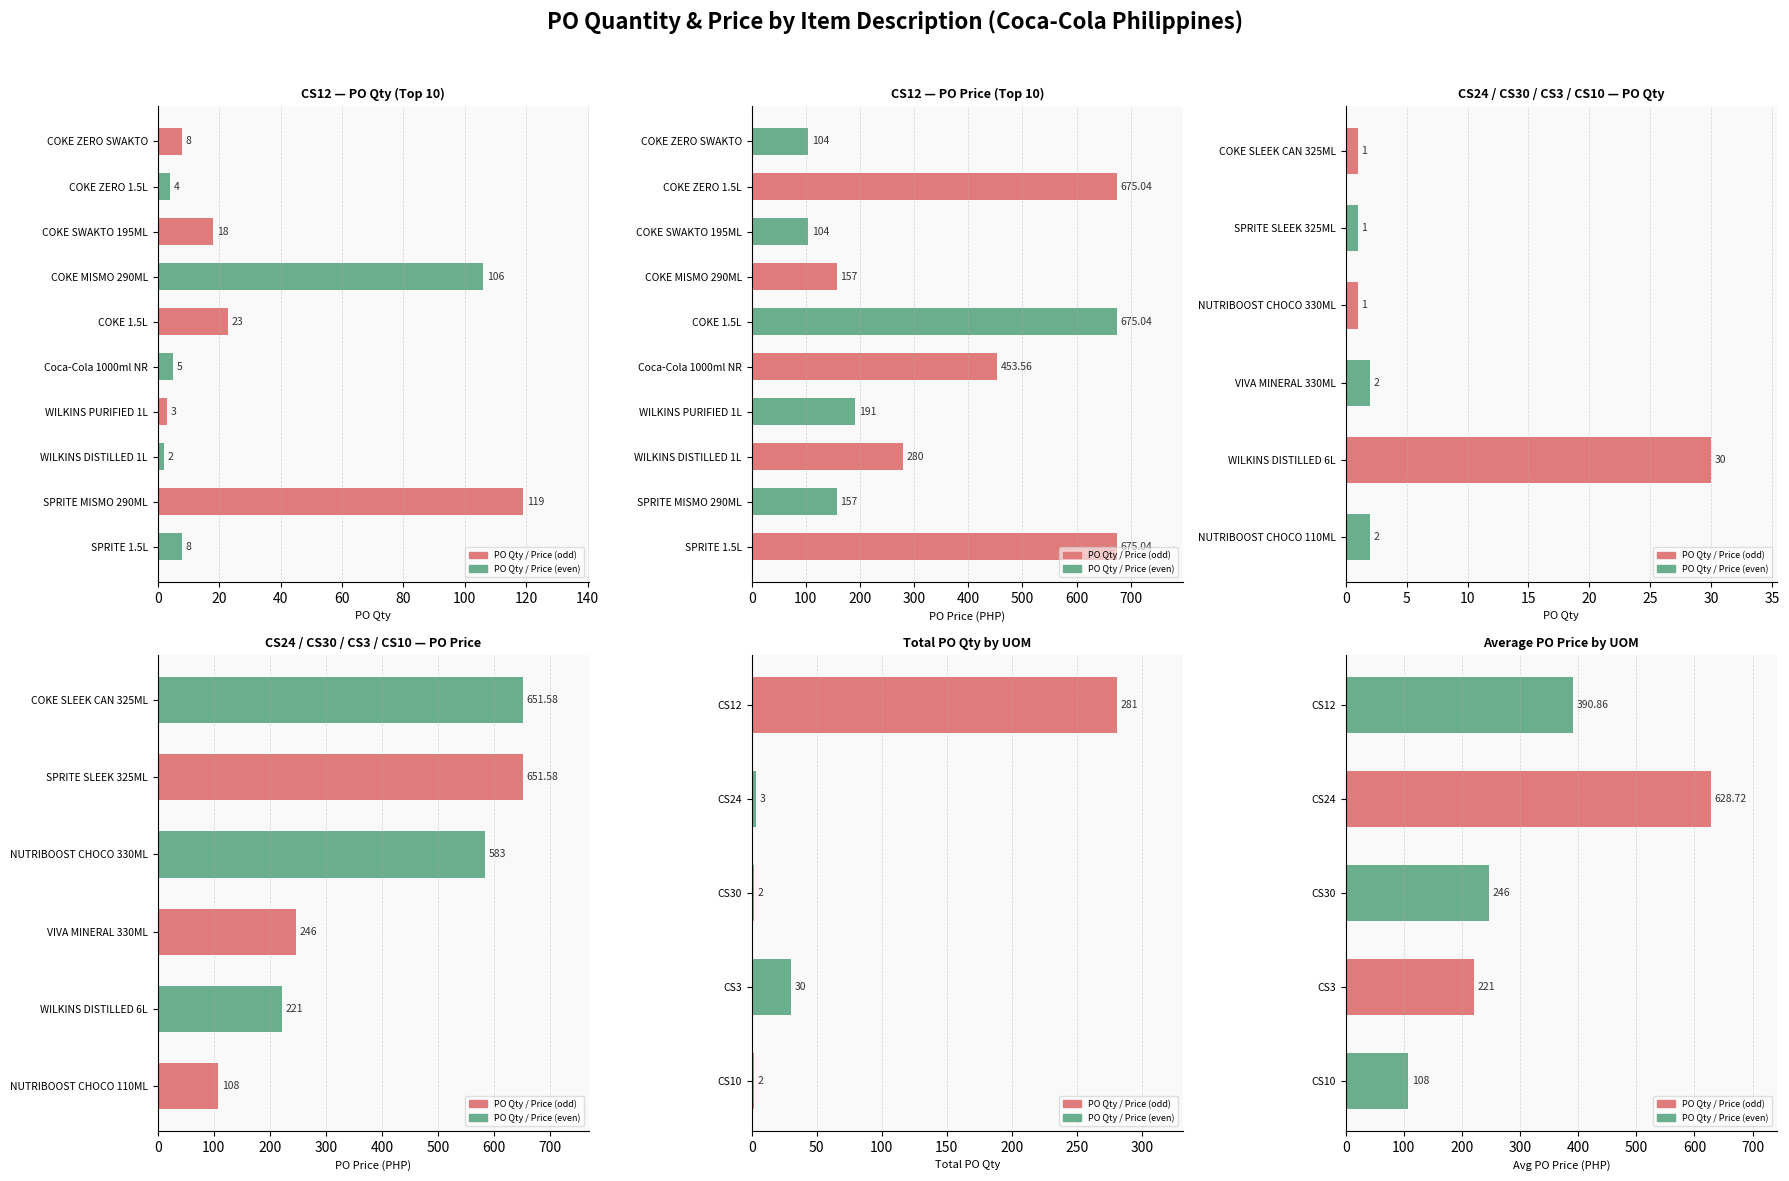

At which label is PO Price closest to 389?

Coca-Cola 1000 ml NR x 12